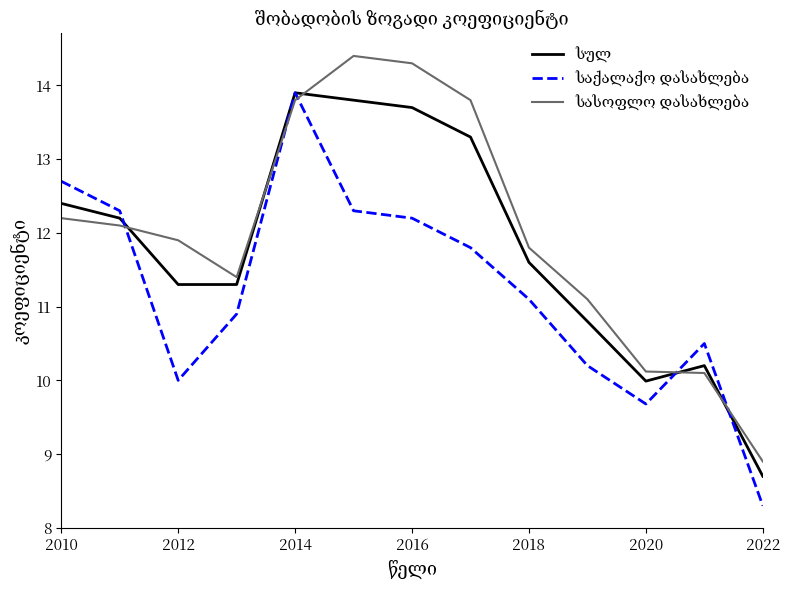

What is the minimum value shown in the chart?

8.3